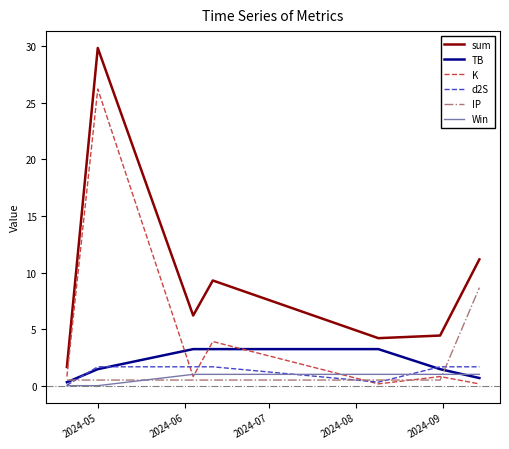

True or false: sum and d2S cross at least once.

False